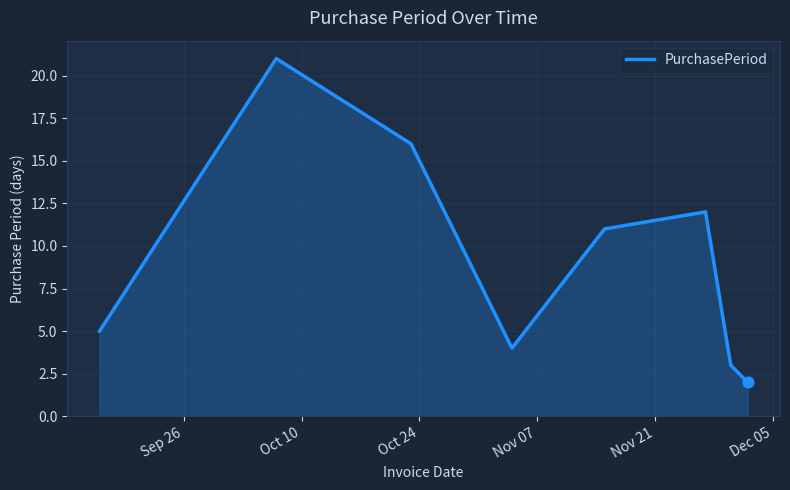

What is the maximum value shown in the chart?

21